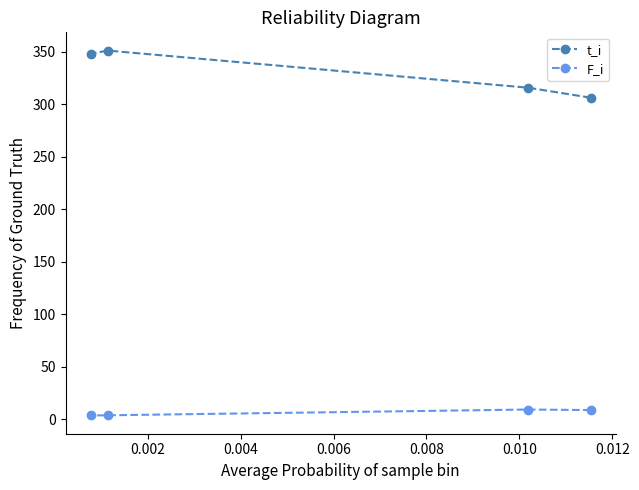

Rank the series by their maximum value, from lowest to highest.

F_i, t_i